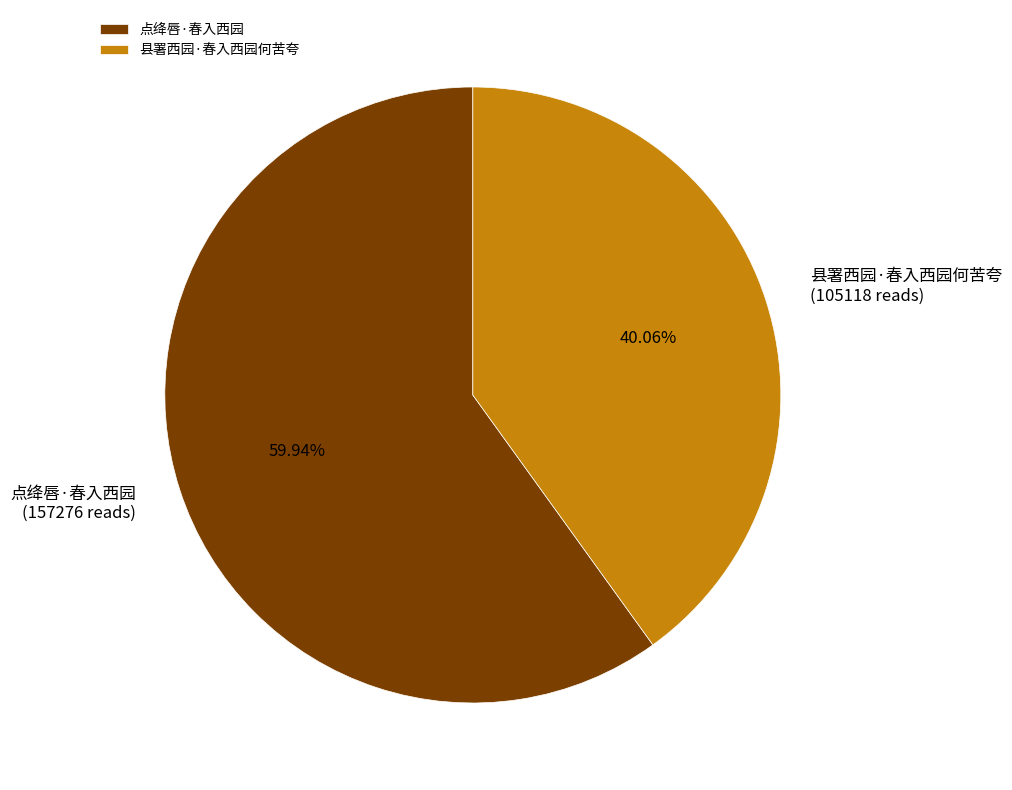

To the nearest percent, what is the average slice percentage?

50%